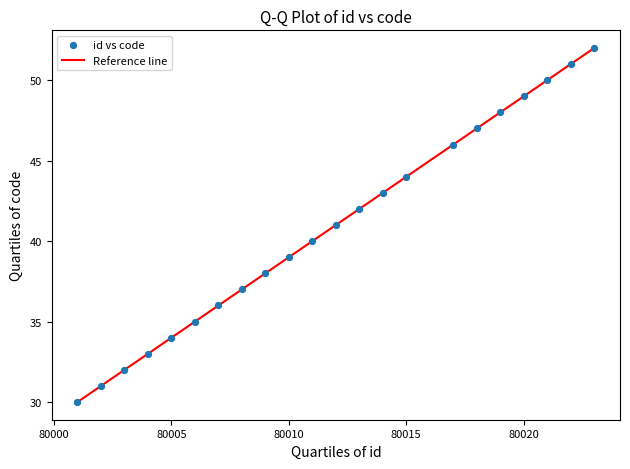

What is the range of Y values (max minus min)?

22